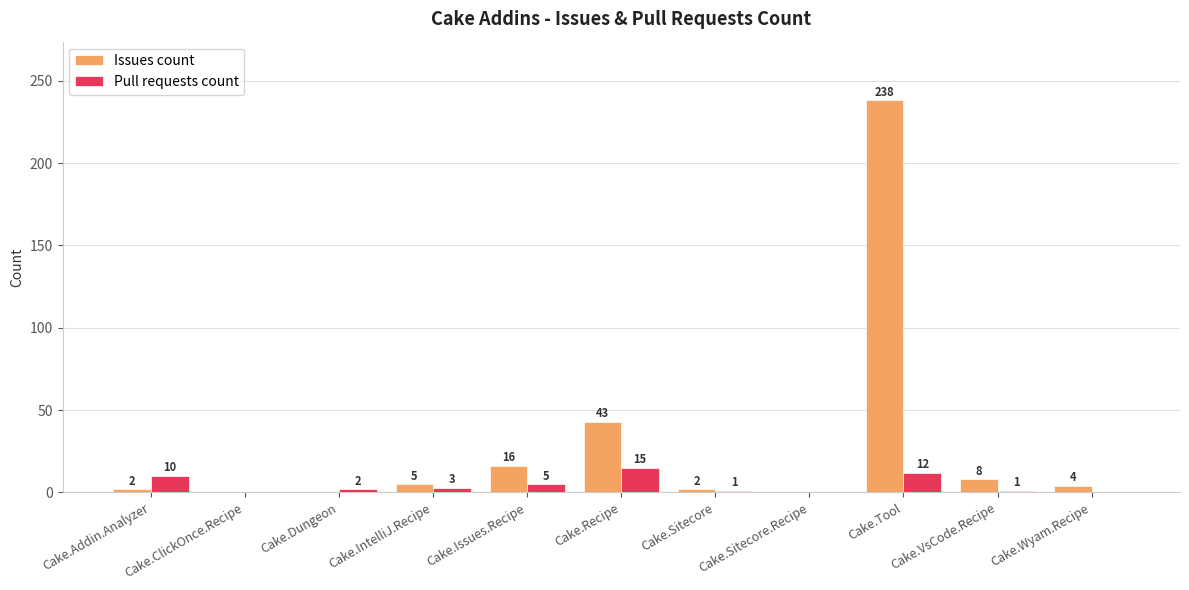

At which category is the sum across all series the highest?

Cake.Tool